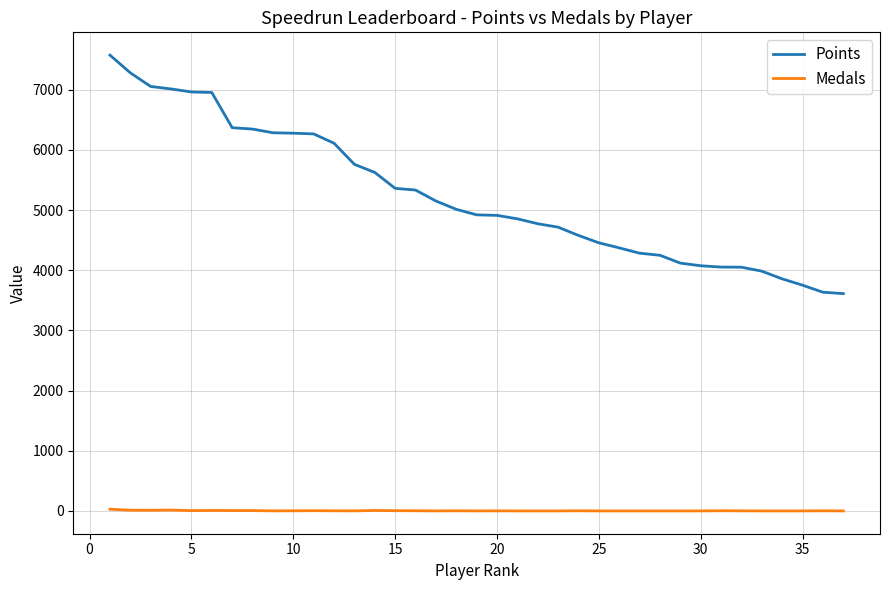

List the series in order of their overall mean, lowest first.

Medals, Points